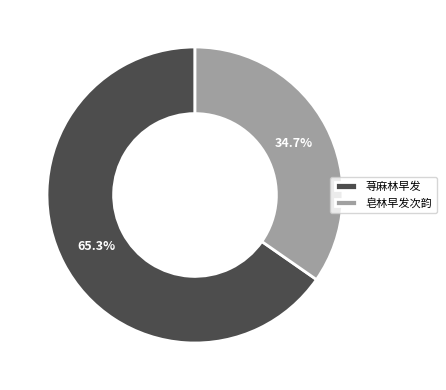

Does 荨麻林早发 account for over 50% of the chart?

Yes